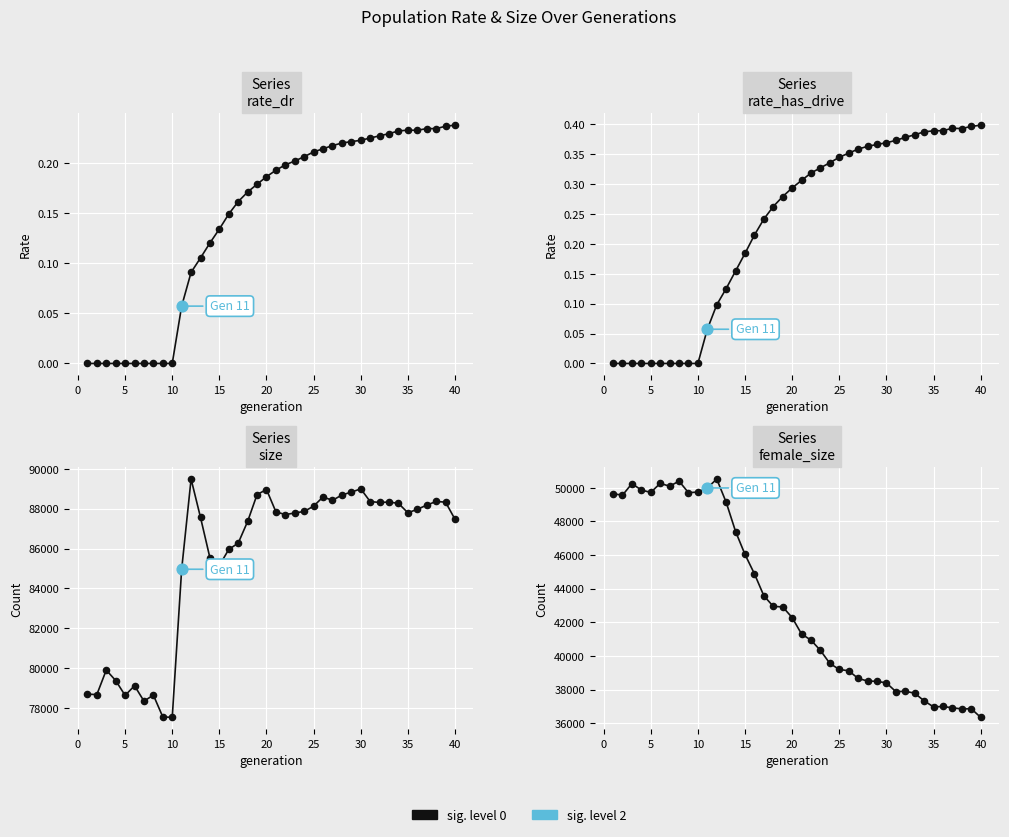

Which series reaches the maximum Y coordinate?

size